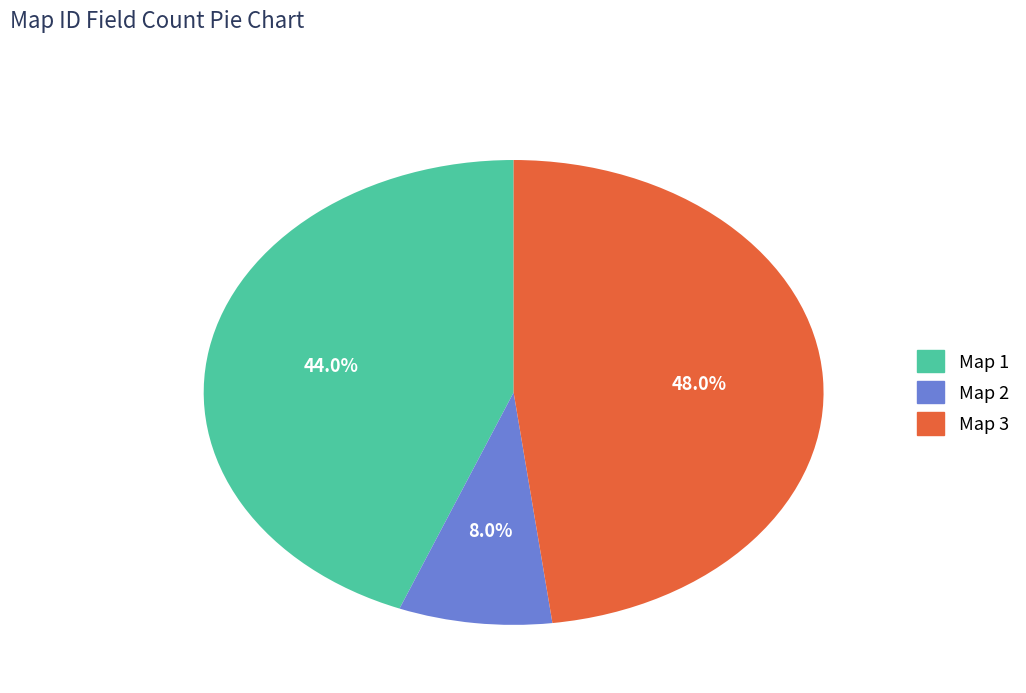

To the nearest percent, what percentage of the pie is Map 1?

44%